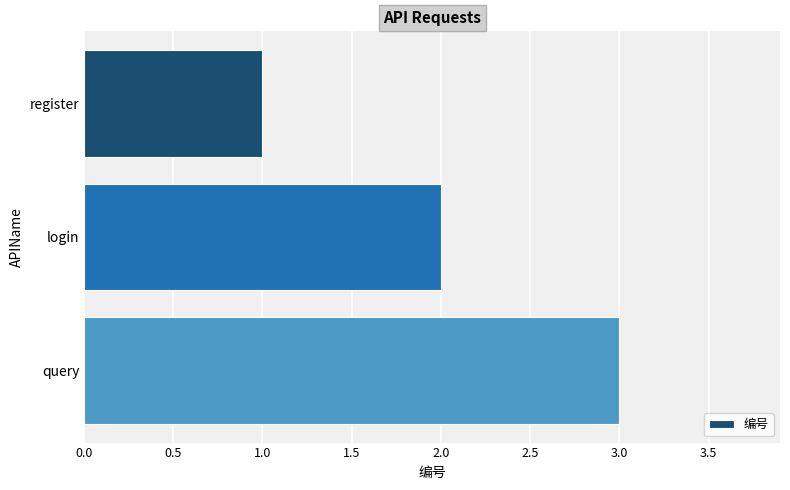

How many data points are less than 2?

1